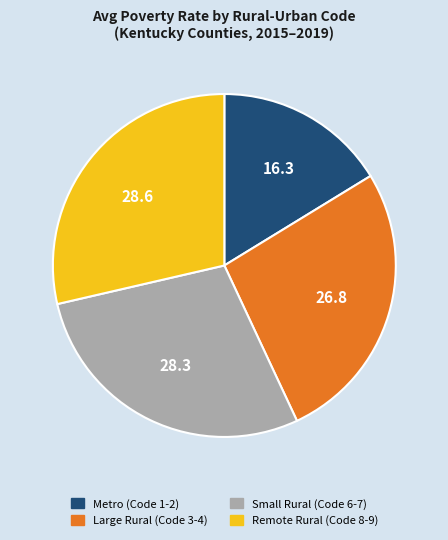

Is there any slice that represents more than half of the pie?

No